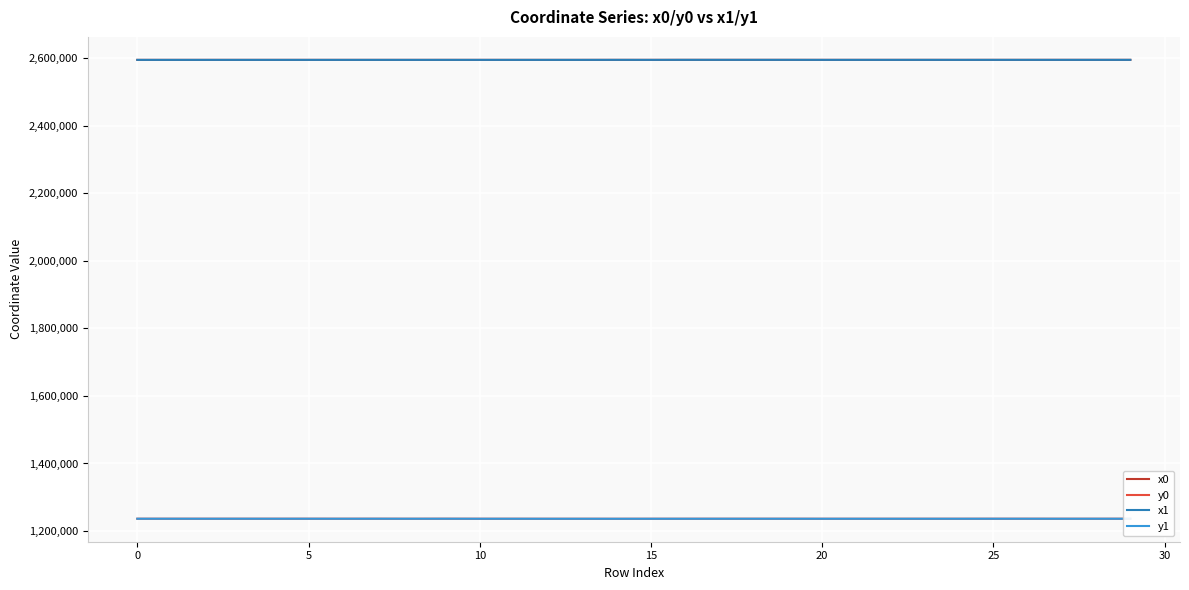

What is the greatest value displayed?

2595022.1